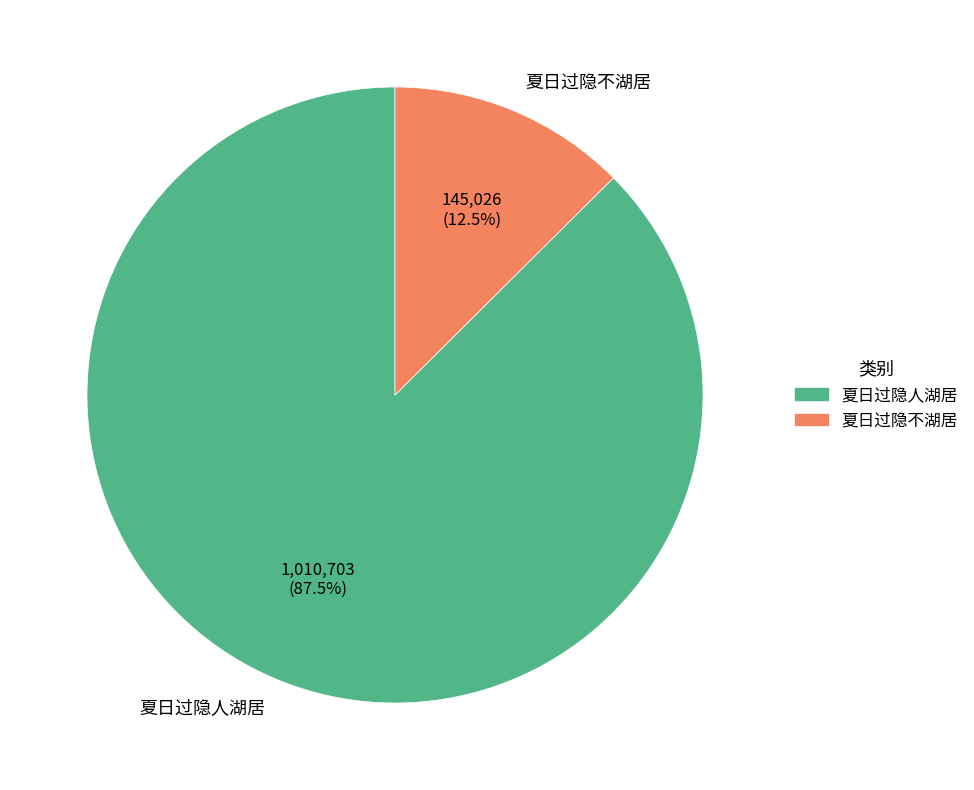

Rank the categories by value from highest to lowest.

夏日过隐人湖居, 夏日过隐不湖居